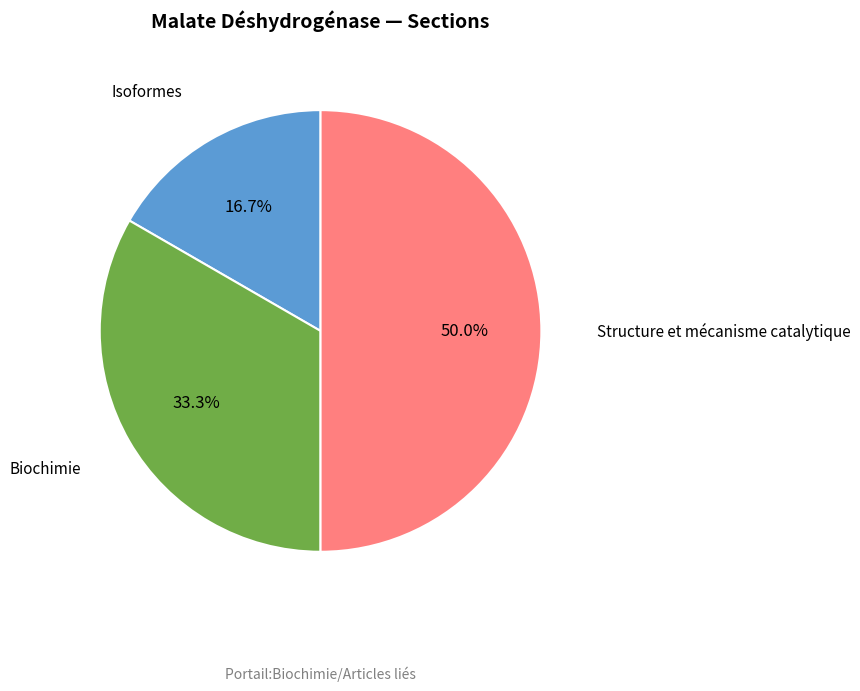

What percentage do Biochimie and Structure et mécanisme catalytique together represent?

83.3%